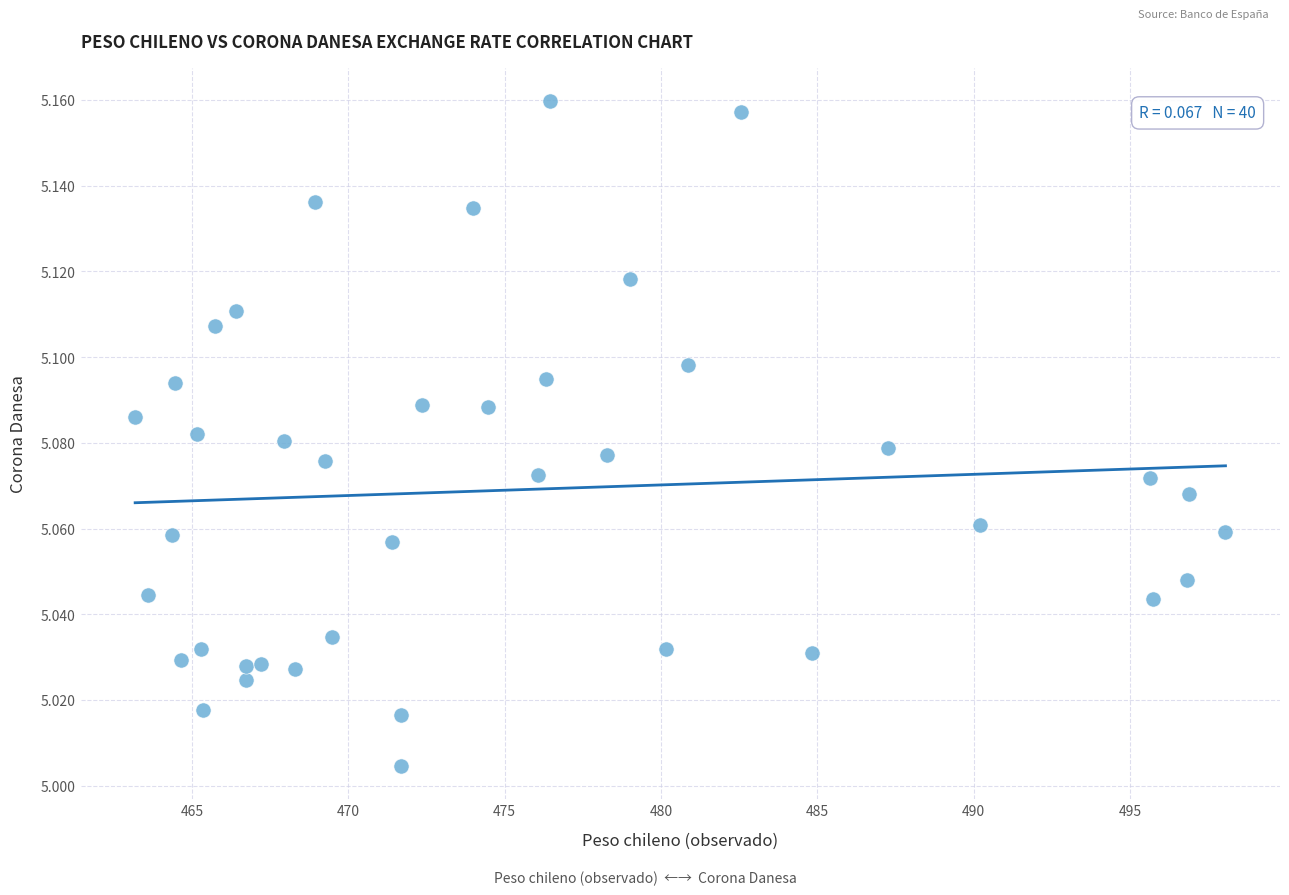

What is the range of X values (max minus min)?

34.9